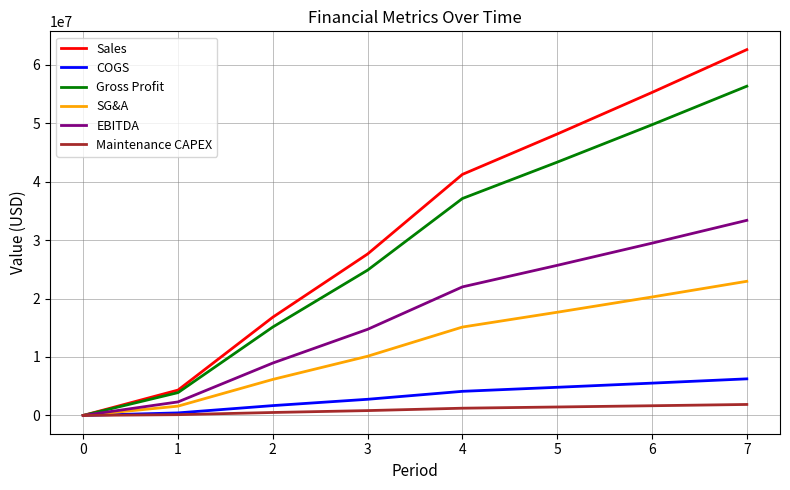

What is the greatest value displayed?

62599870.3